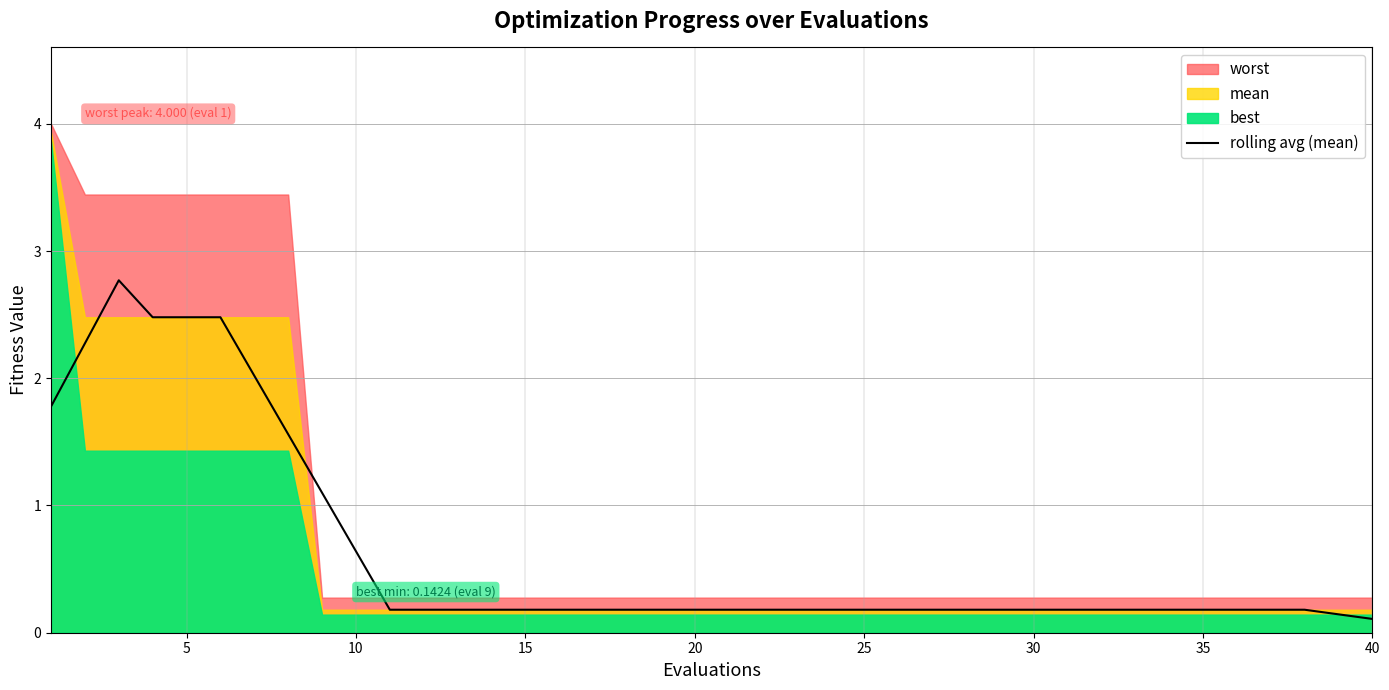

What is the minimum value shown in the chart?

0.1